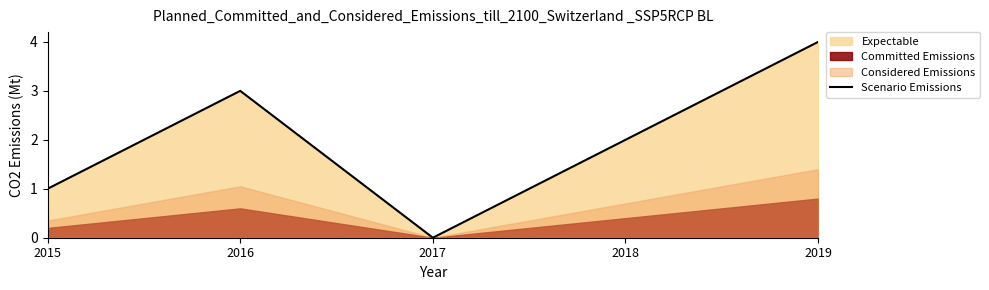

How many points are lower than both their immediate neighbors (excluding endpoints)?

1